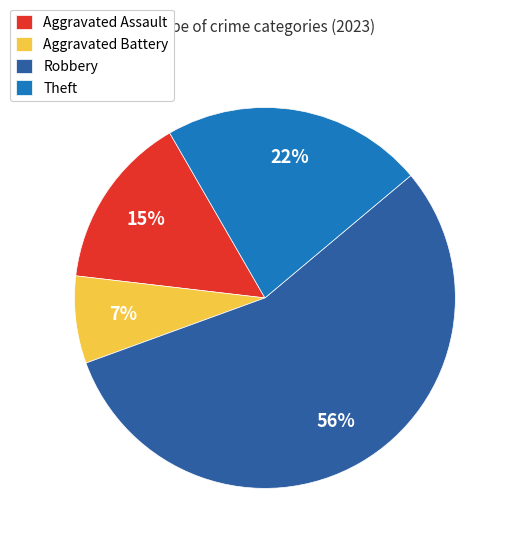

Between Aggravated Assault and Theft, which is larger?

Theft